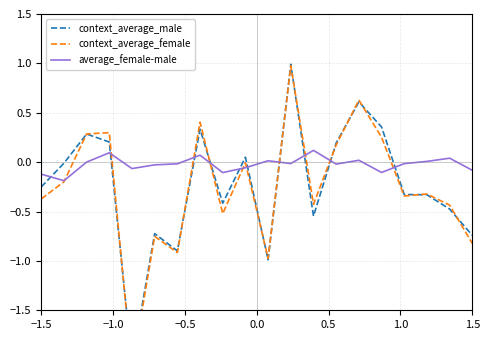

Which series changed the most between −0.5 and 0.5?

context_average_female